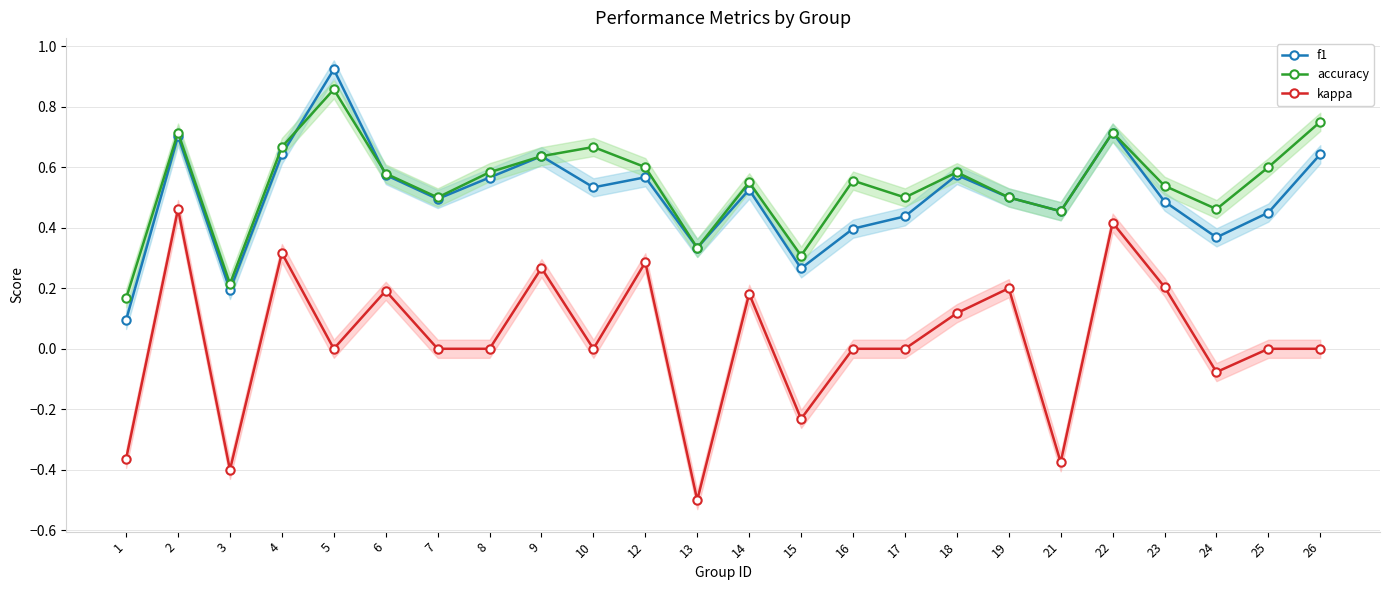

How many values in the kappa series exceed 0?

10